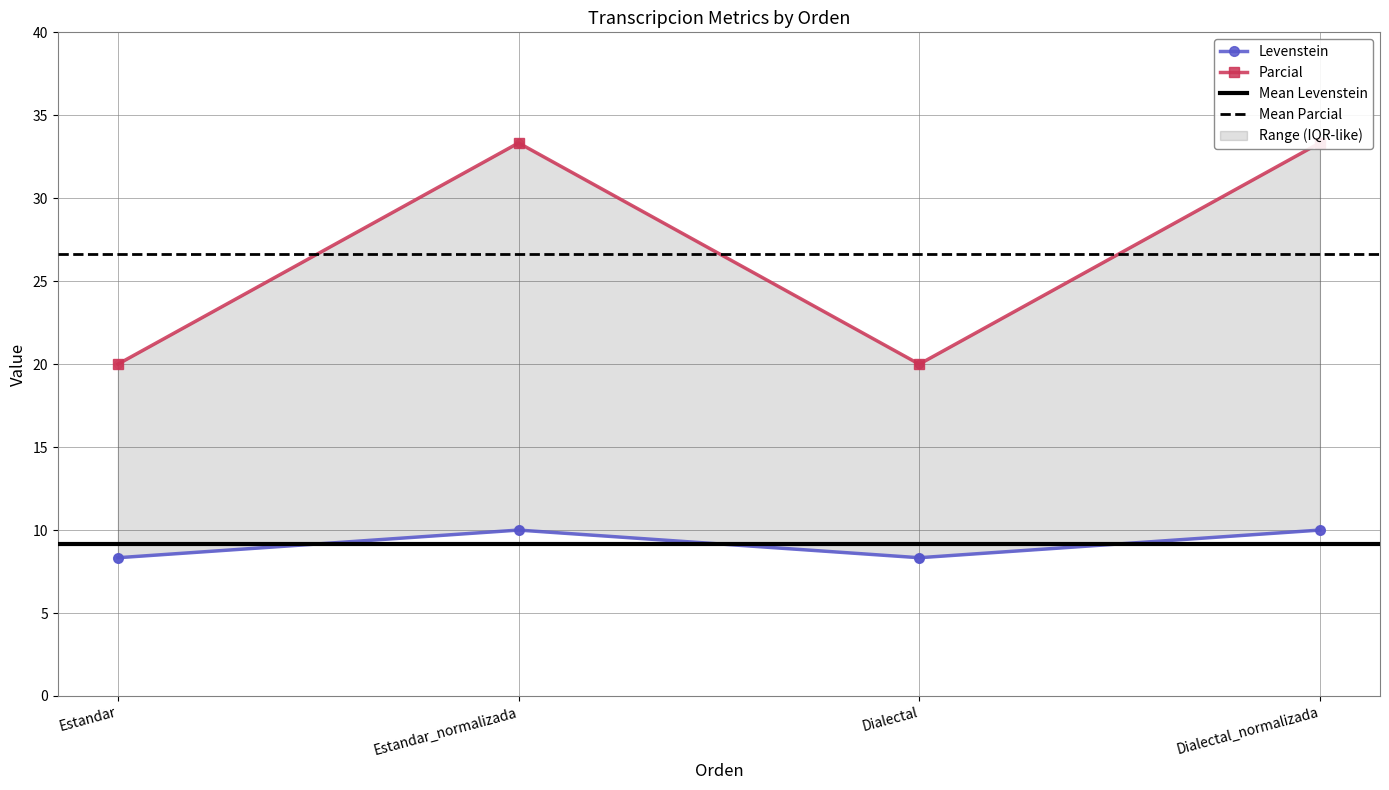

What is the average value of the Parcial series?

26.7